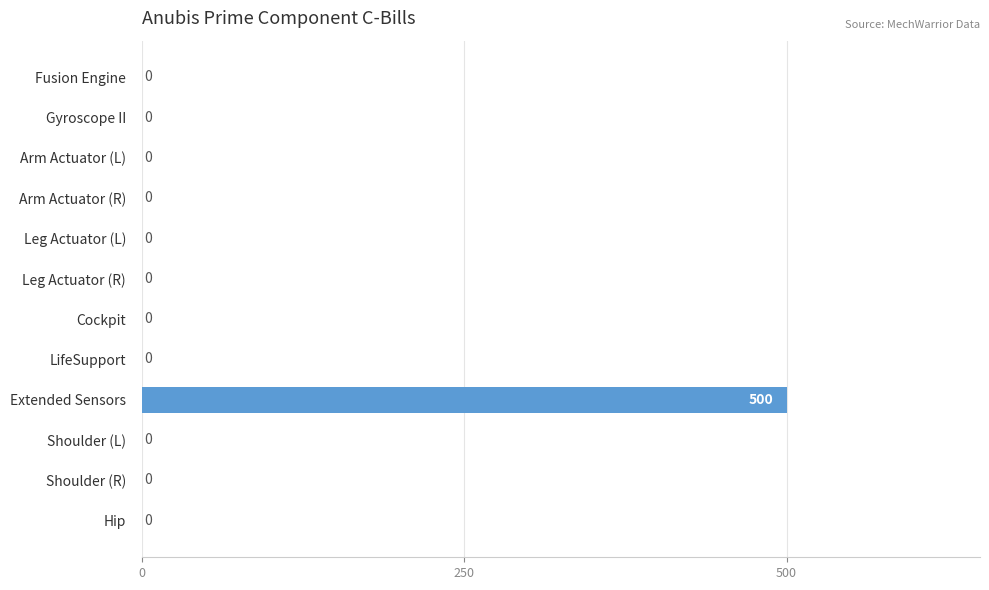

What is the sum of all values?

500